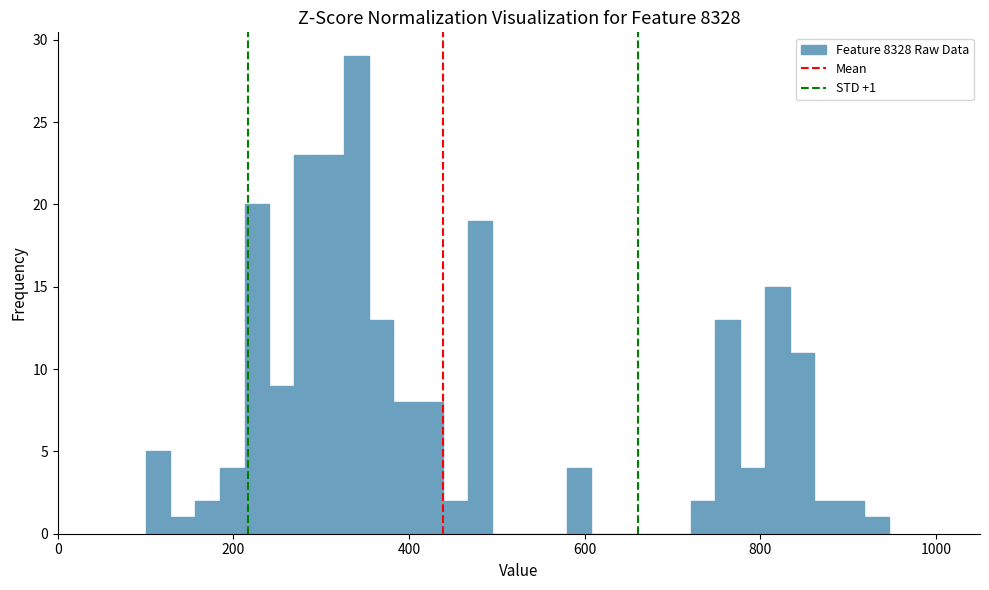

Read against the x-axis, roughly where is the centre of the tallest bar?

340